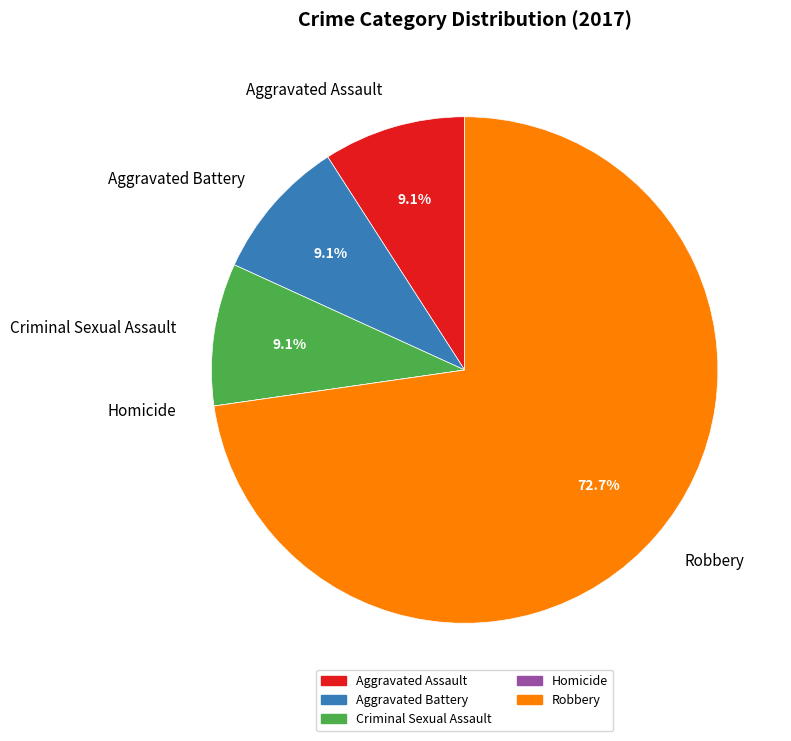

Is there any slice that represents more than half of the pie?

Yes